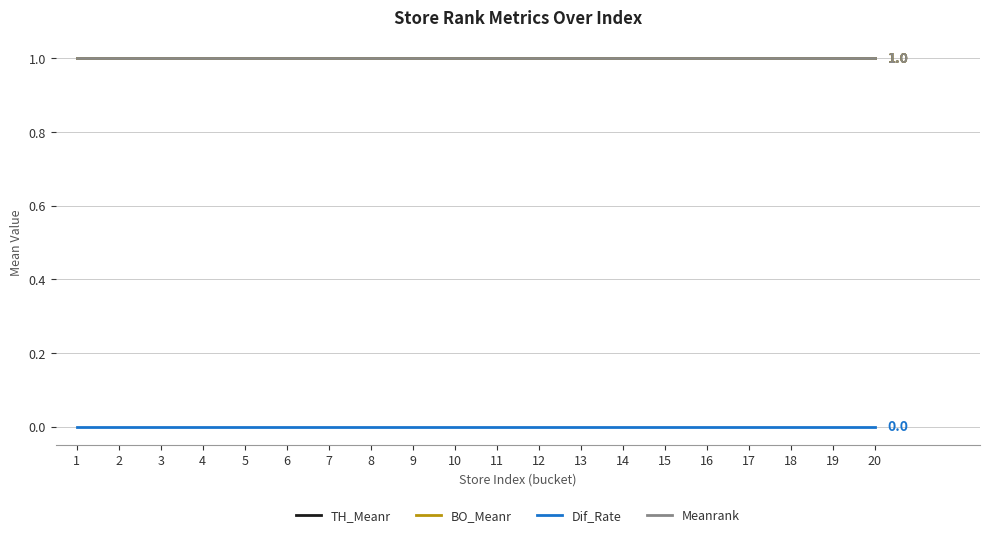

Which series changed the most between 9 and 10?

TH_Meanr